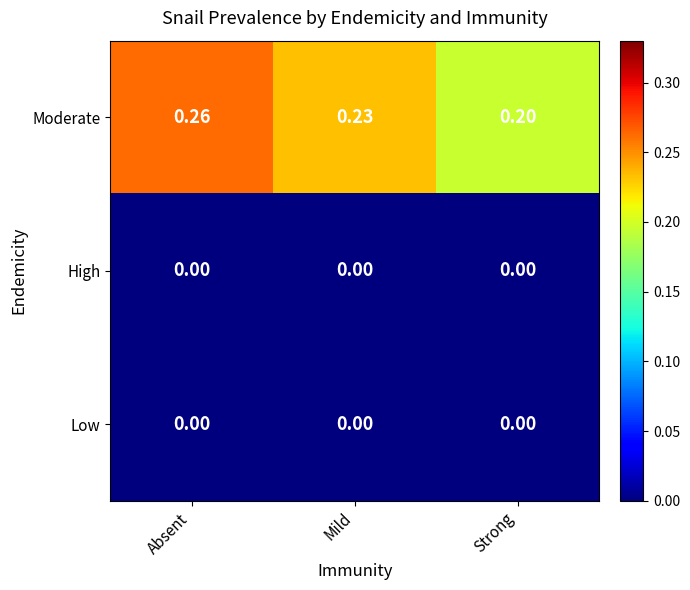

Where is Moderate nearest to the value 0?

Strong